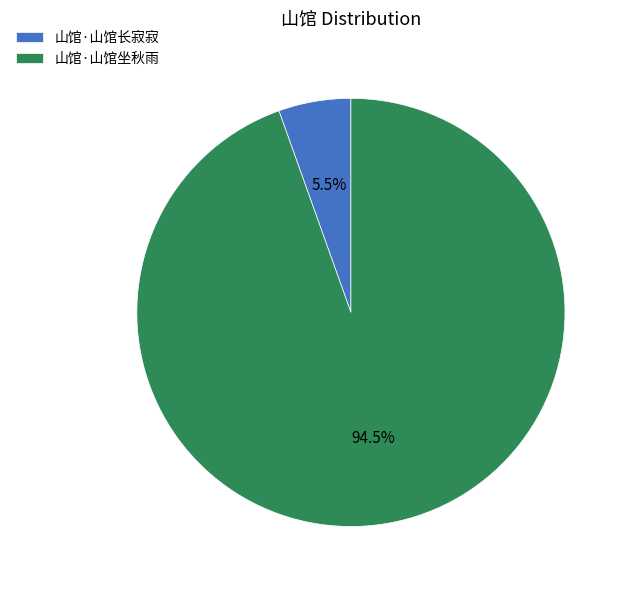

Rank the categories by value from lowest to highest.

山馆·山馆长寂寂, 山馆·山馆坐秋雨